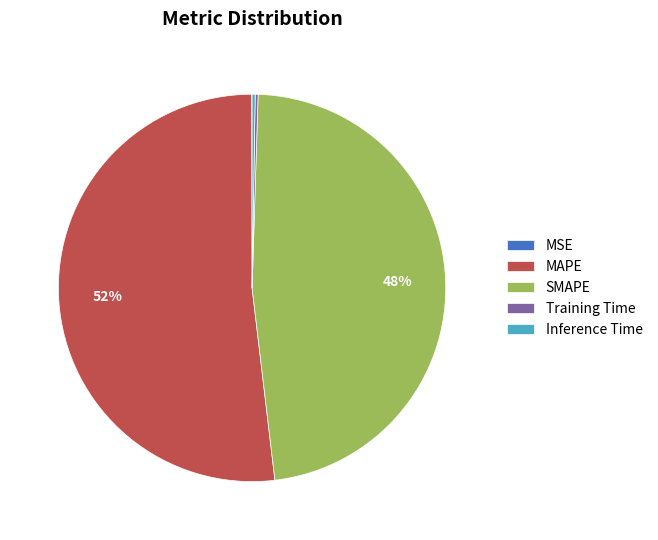

True or false: SMAPE accounts for 37% of the total.

False